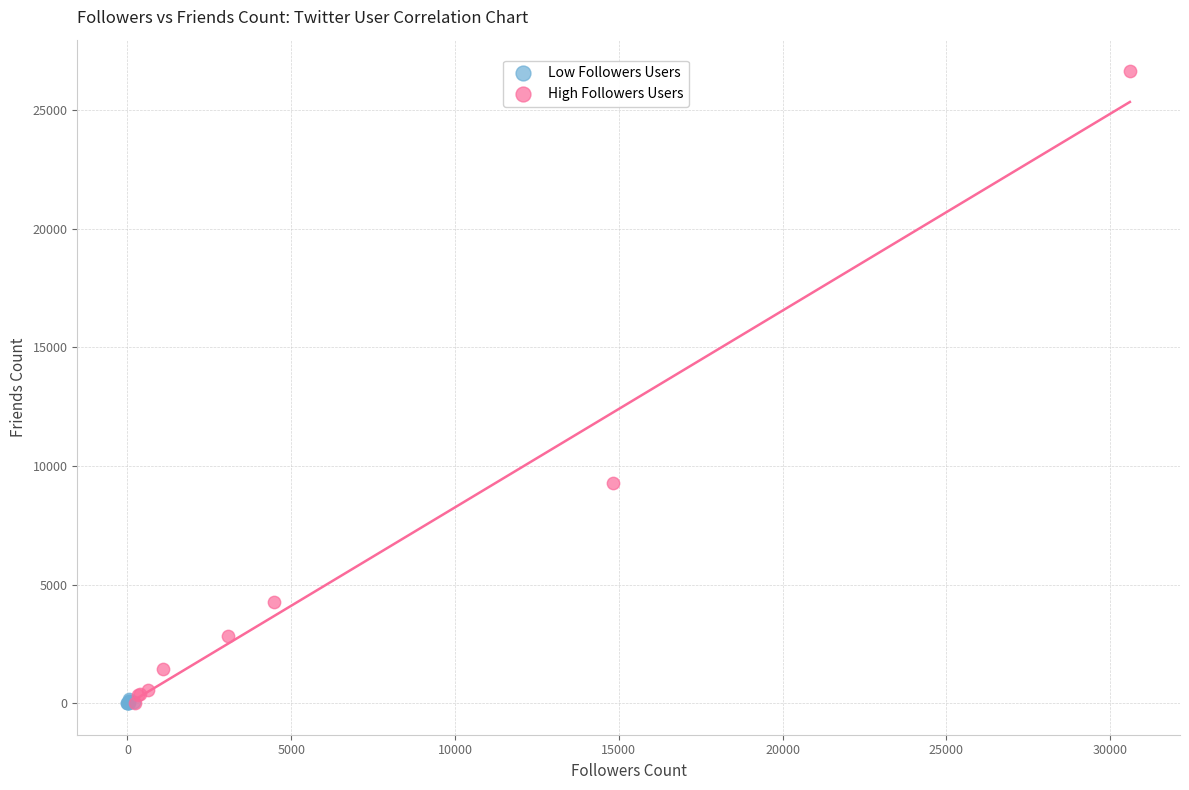

What are all the series names shown in the legend?

Low Followers Users, High Followers Users